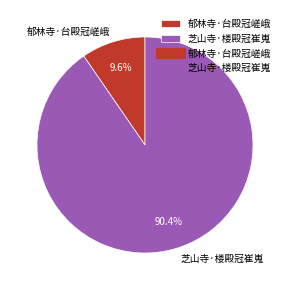

What is the ratio of the value at 郁林寺·台殿冠嵯峨 to the value at 芝山寺·楼殿冠崔嵬?

0.1